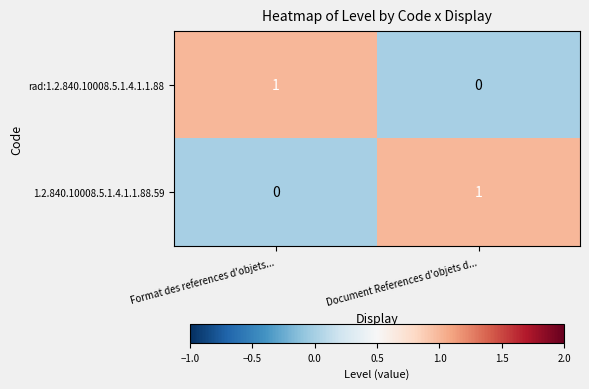

Is it true that rad:1.2.840.10008.5.1.4.1.1.88 equals 0 at Document References d'objets d...?

True